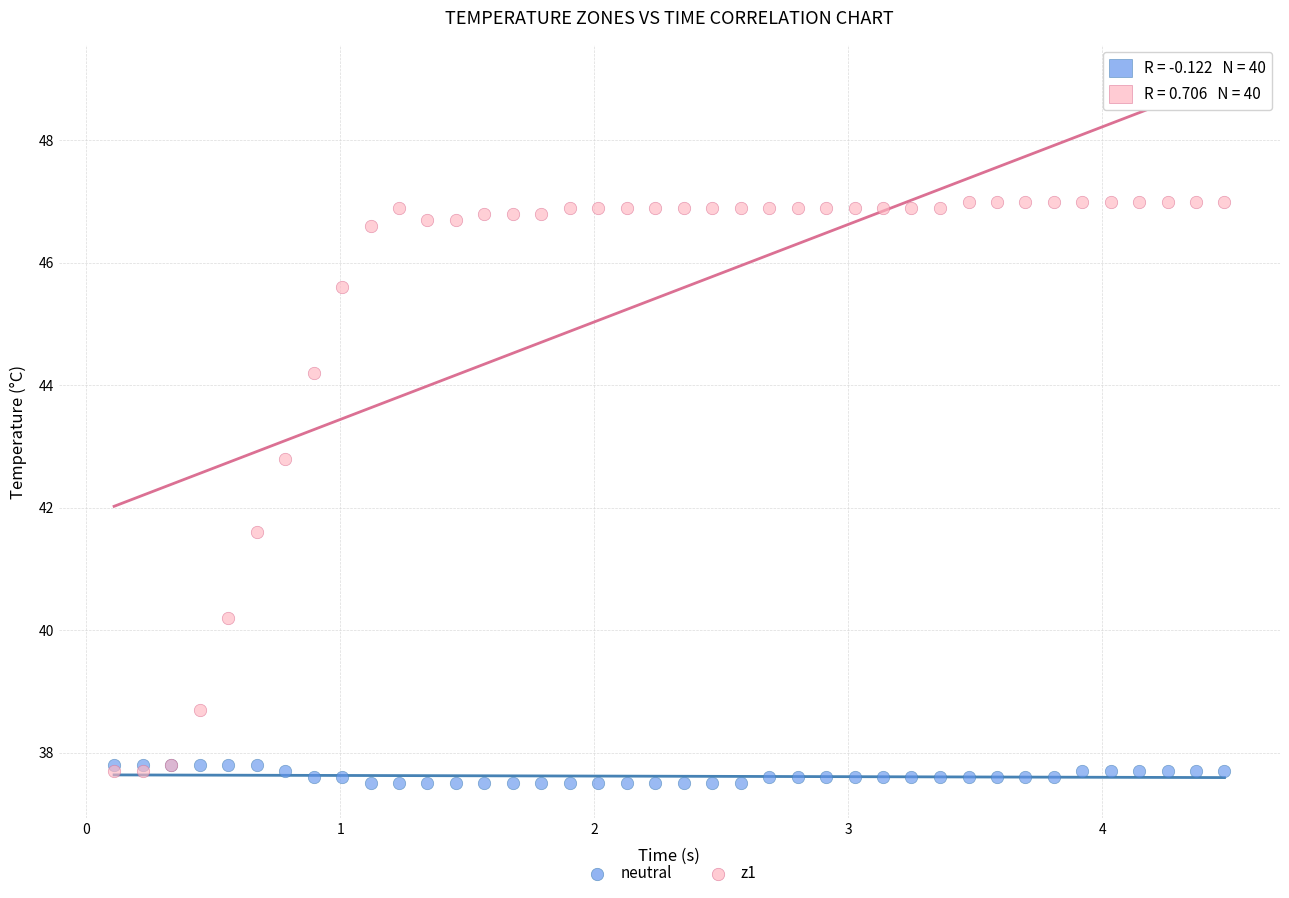

Which series contains the lowest Y value?

neutral